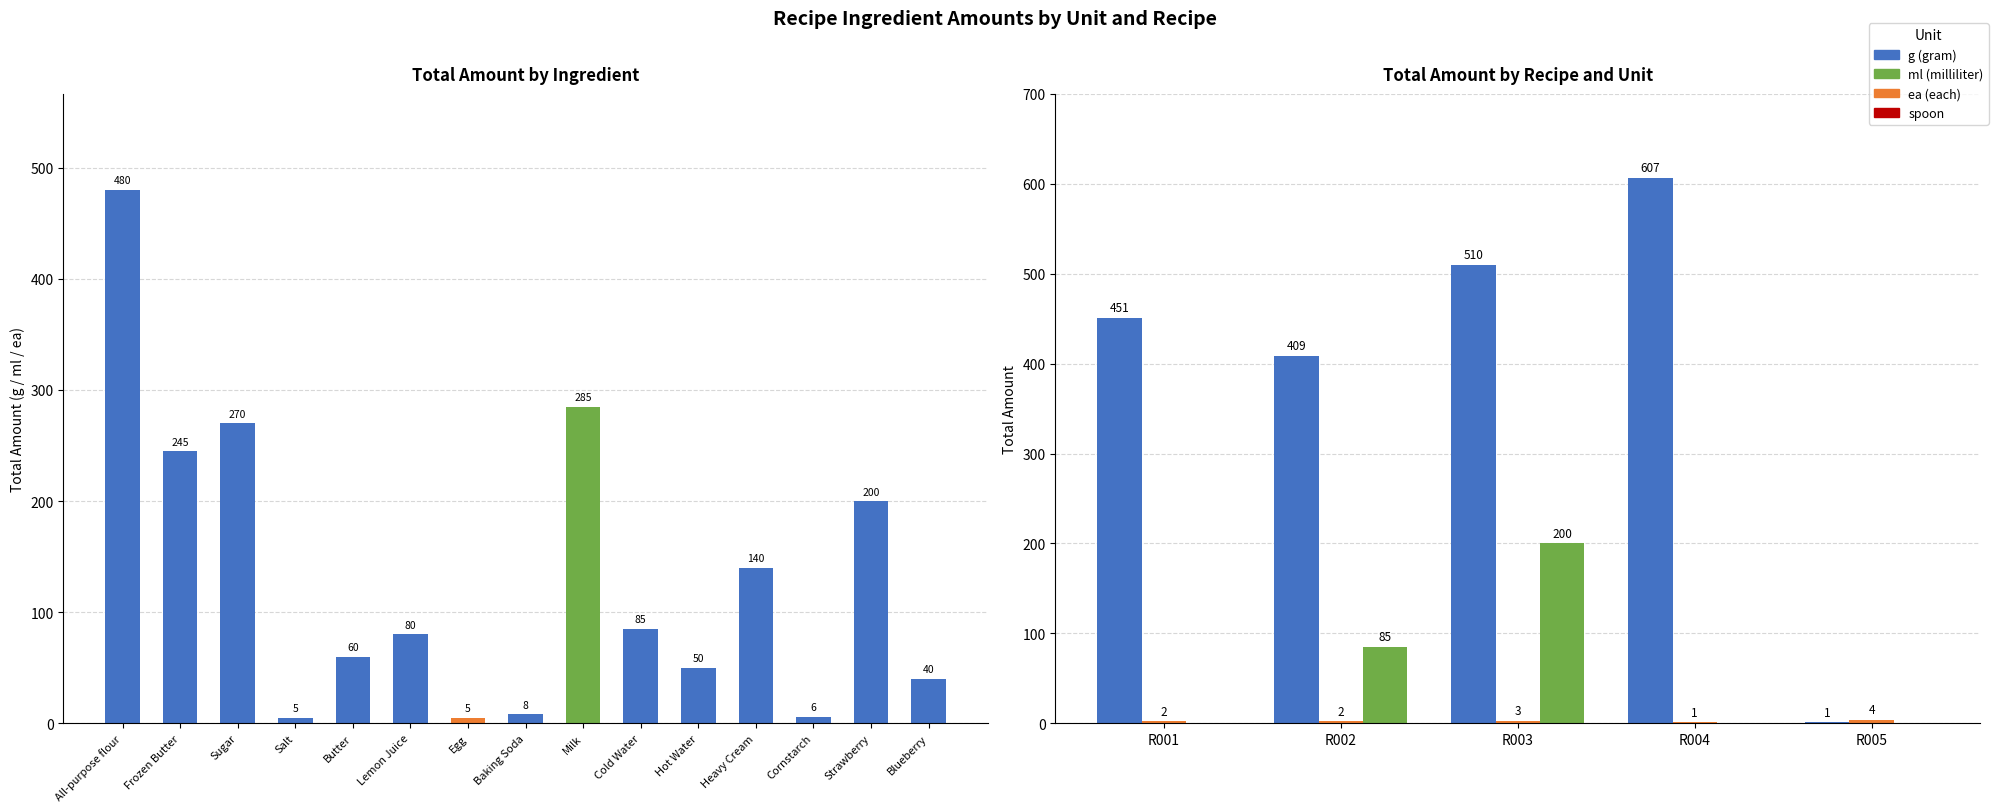

Which series has the largest total across all categories?

g (gram)